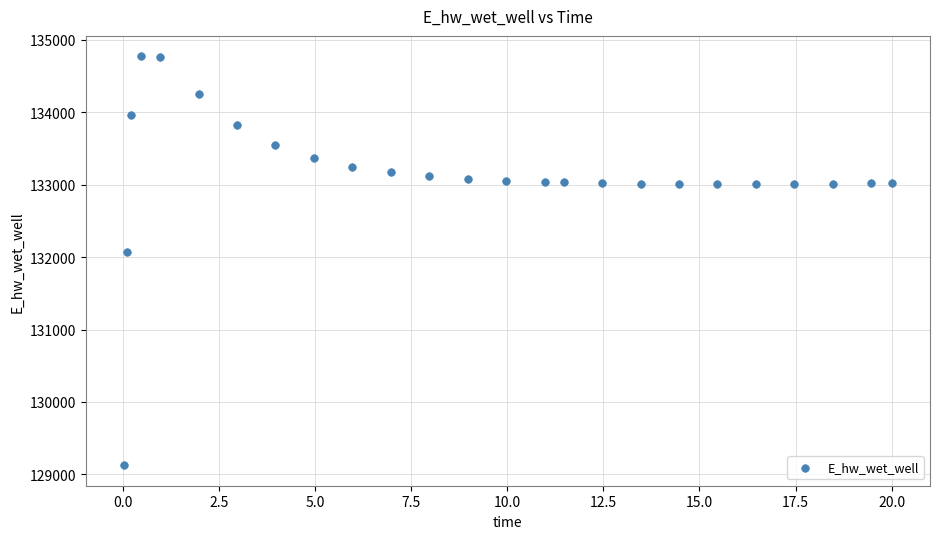

What is the range of Y values (max minus min)?

5649.4